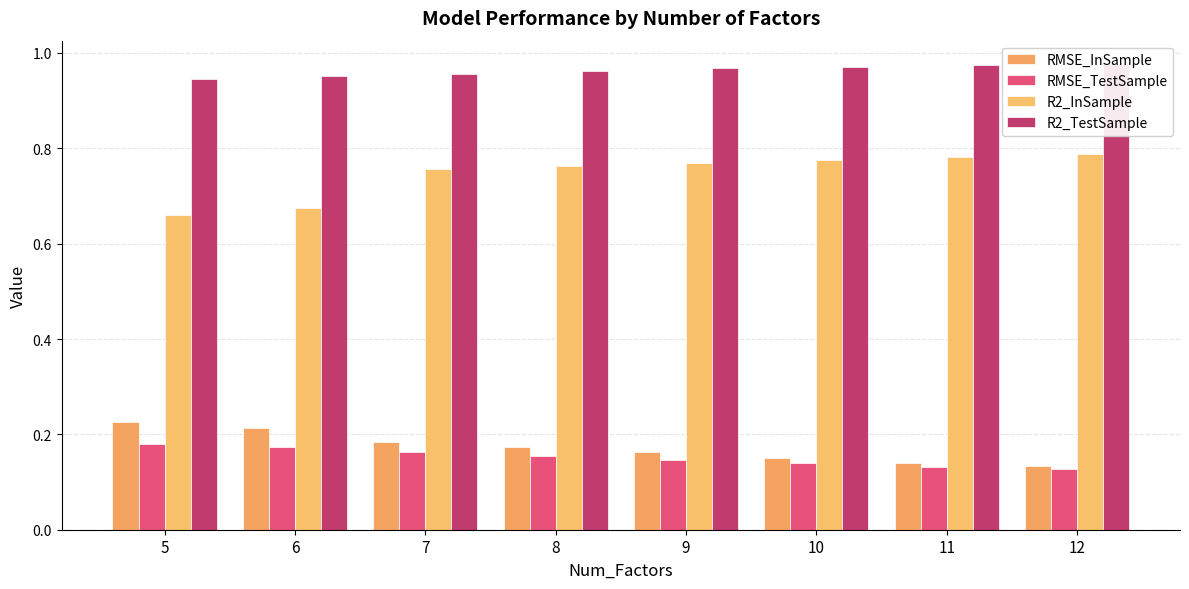

The value of RMSE_InSample at 9 is 0.3. True or false?

False